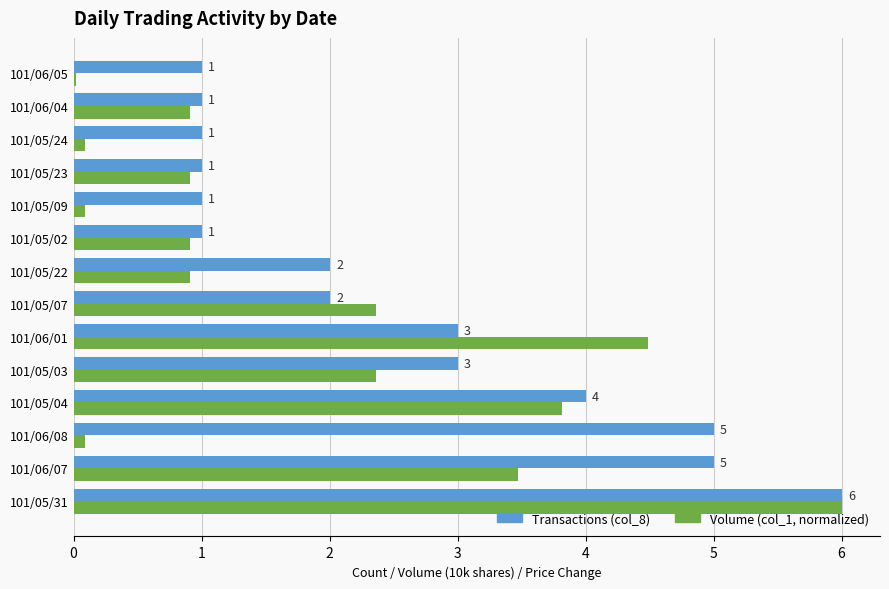

At which category is the sum across all series the highest?

101/05/31